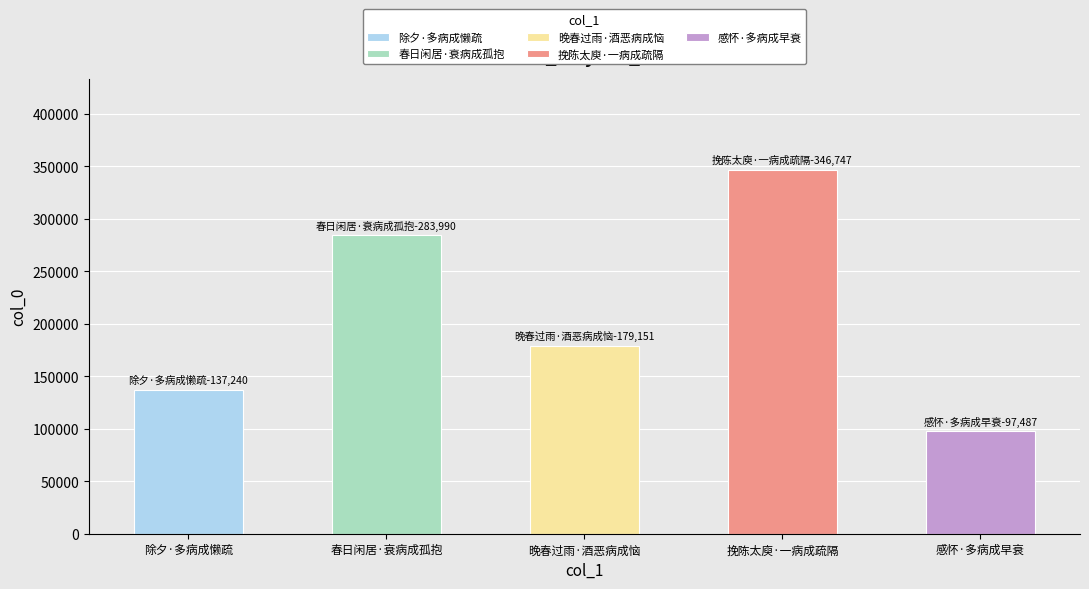

True or false: the data shows 66134 at 春日闲居·衰病成孤抱.

False